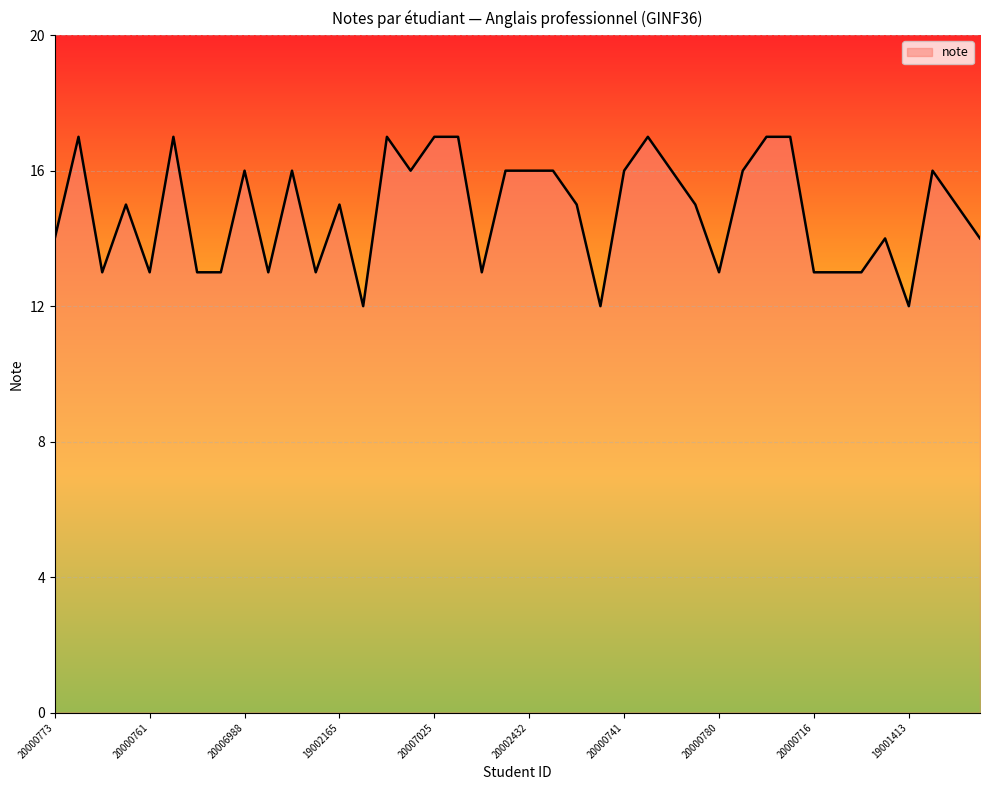

True or false: there are more than 1 points higher than both neighbors.

True